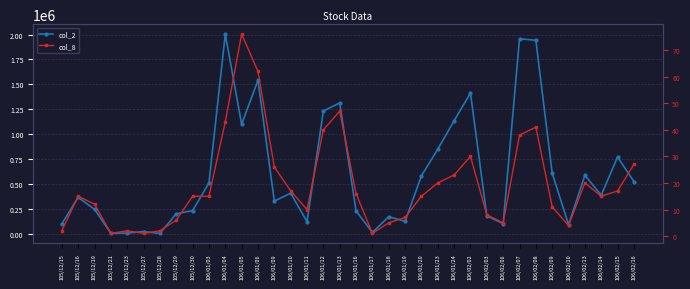

Read the col_8 value at 106/02/16.

27